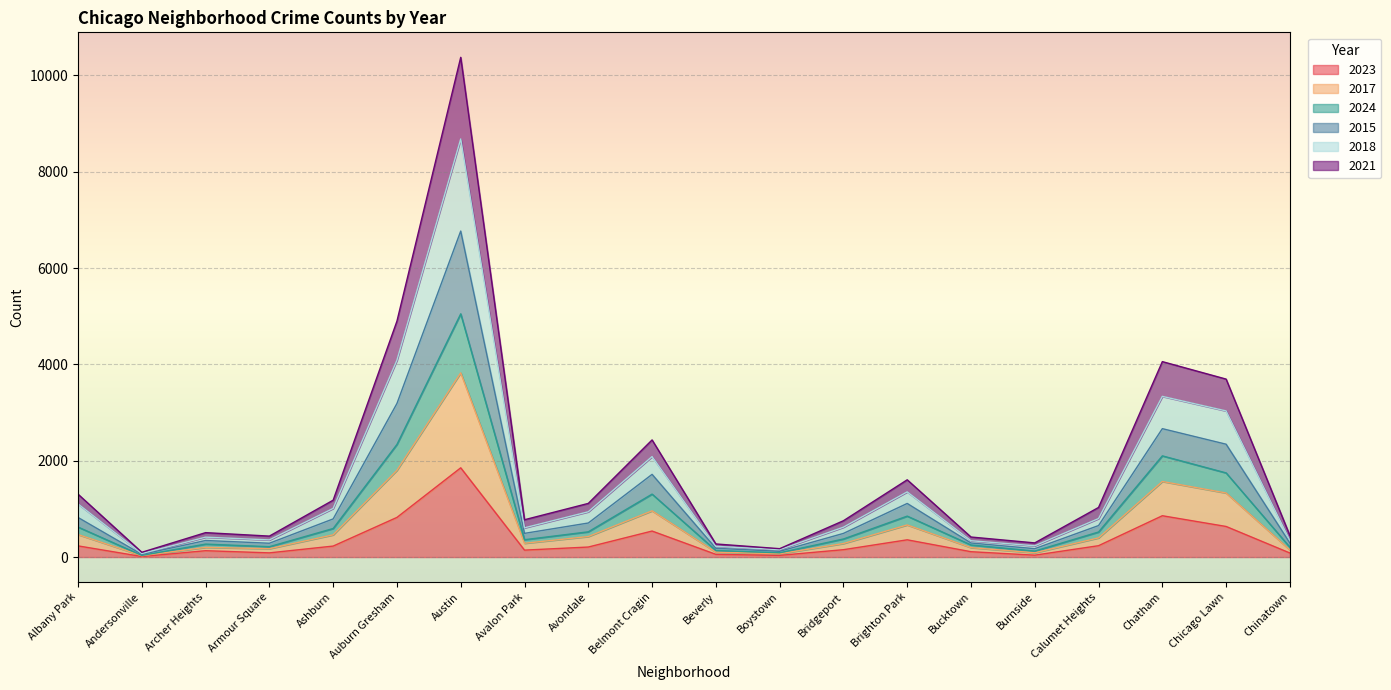

The 2015 series shows 1352 at Belmont Cragin. True or false?

False